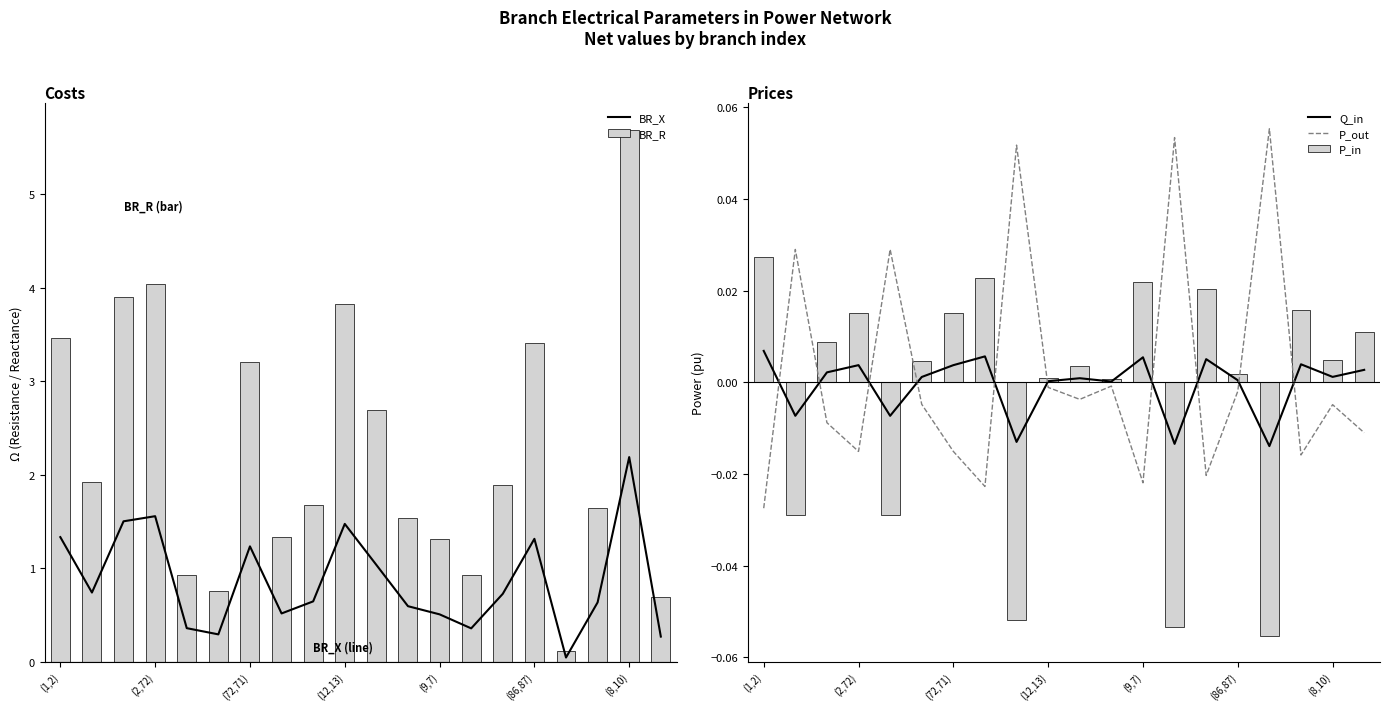

How many values in P_in are above zero?

15